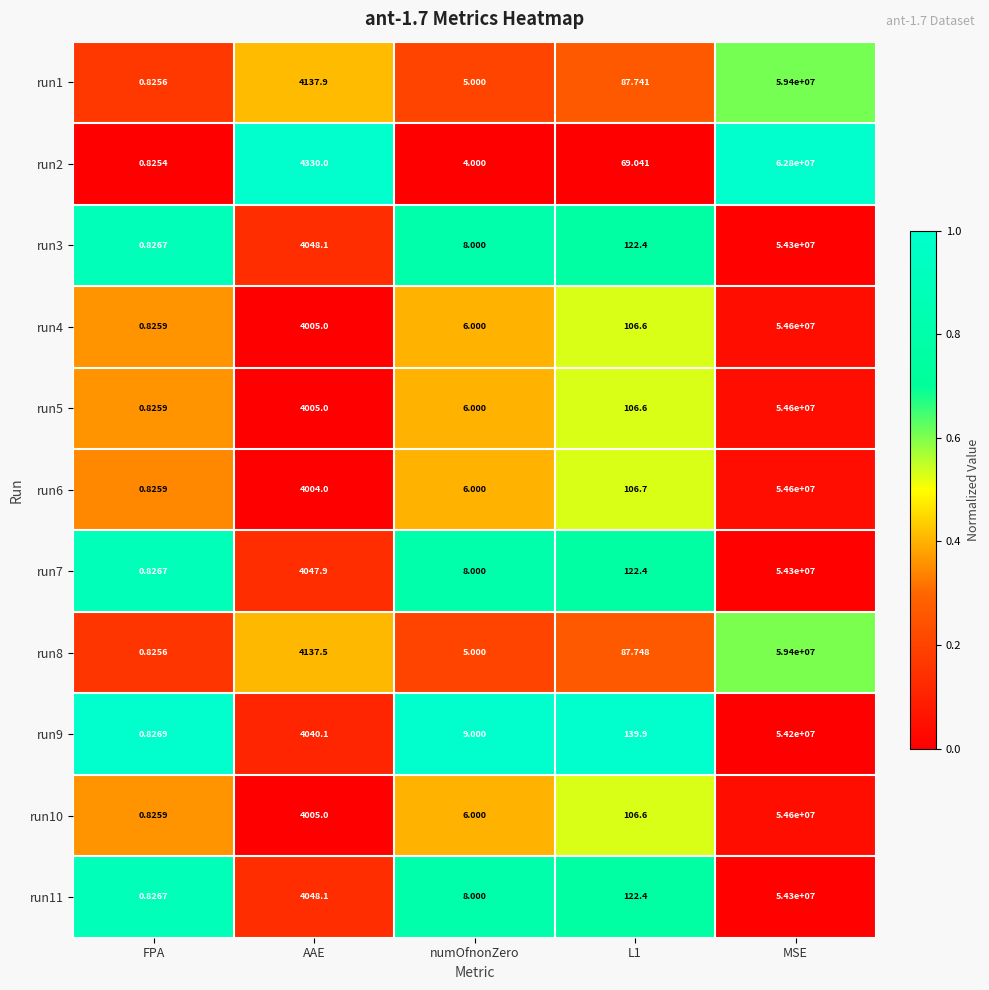

Which category has the lowest value across all series?

FPA